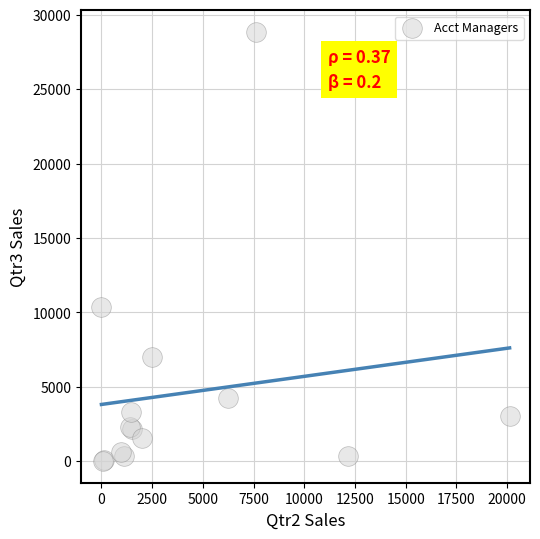

What Y value in the scatter plot is closest to 14433?

10373.6